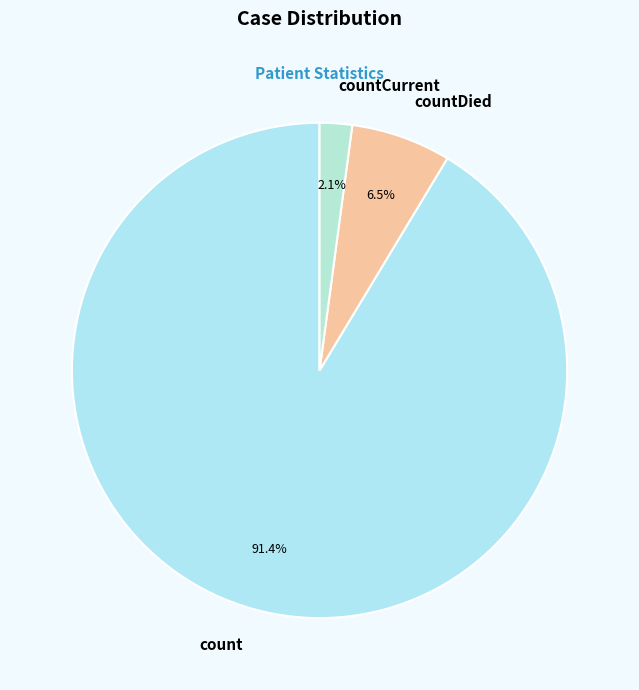

Between countCurrent and count, which is larger?

count